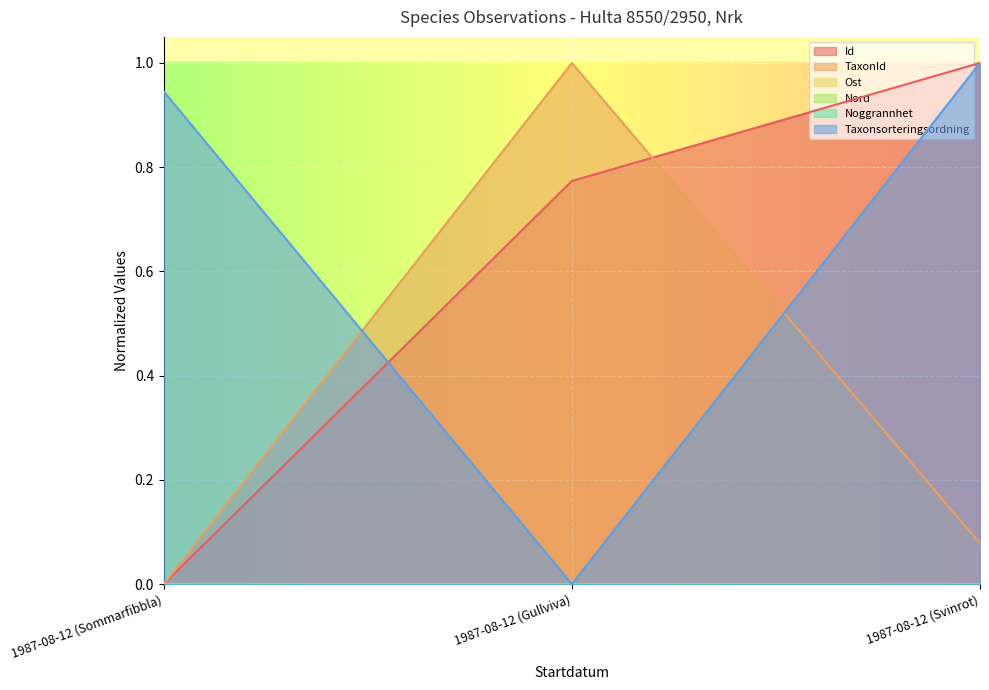

Which has a higher value, 1987-08-12 (Gullviva) or 1987-08-12 (Svinrot)?

1987-08-12 (Svinrot)